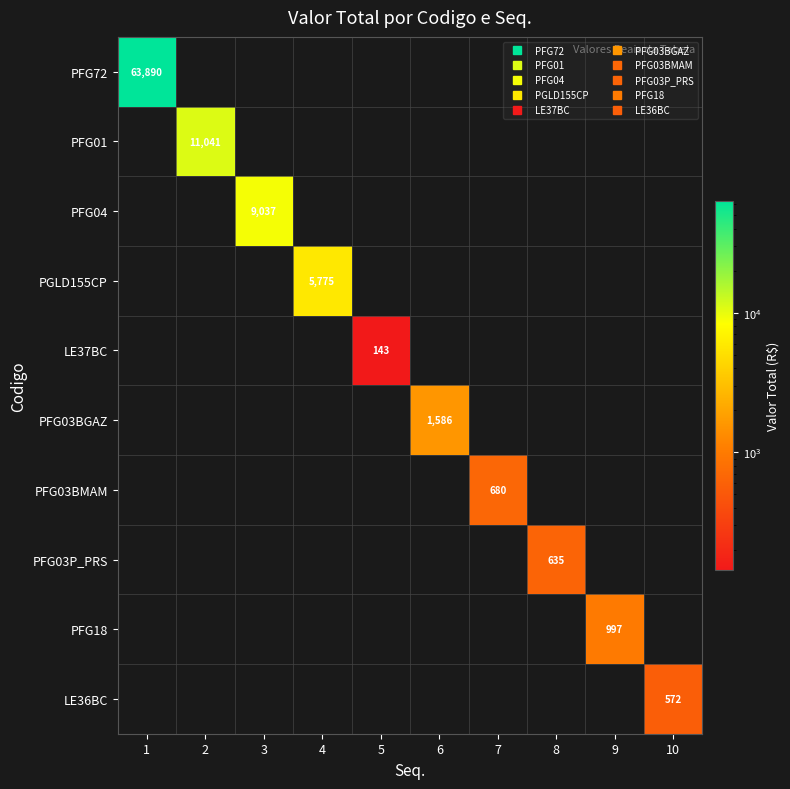

What is the spread (max minus min) of values at 7?

679.9